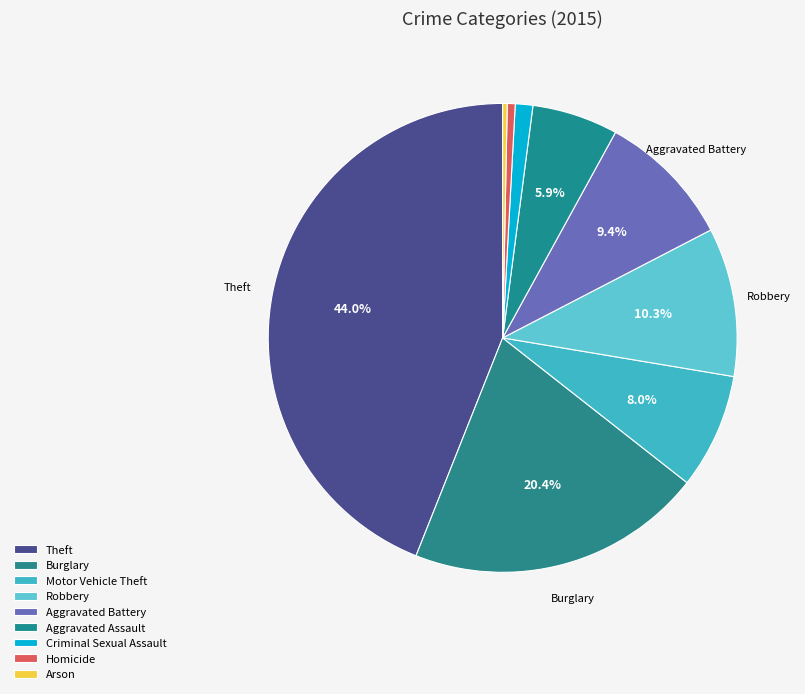

To the nearest percent, what is the average slice percentage?

11%